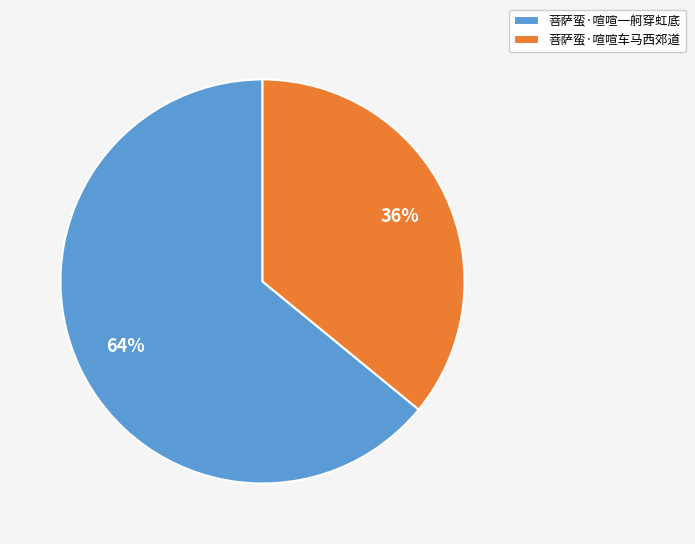

What is the largest slice in the pie chart?

菩萨蛮·喧喧一舸穿虹底